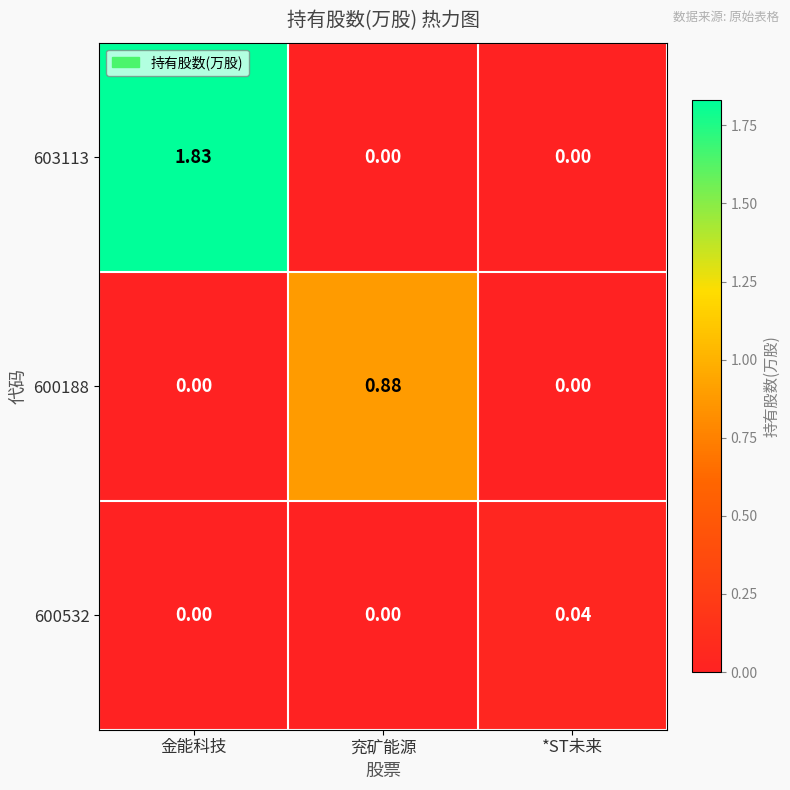

At which label does 600188 reach its peak?

兖矿能源